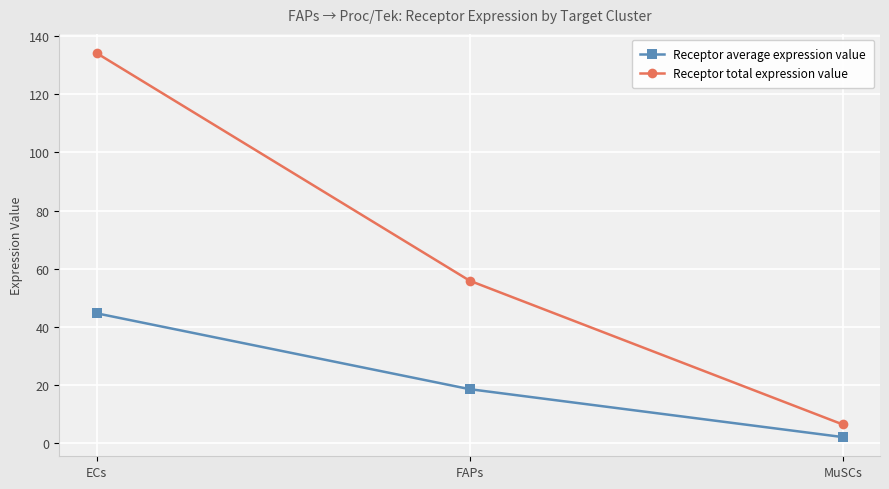

Read the Receptor total expression value value at MuSCs.

6.5